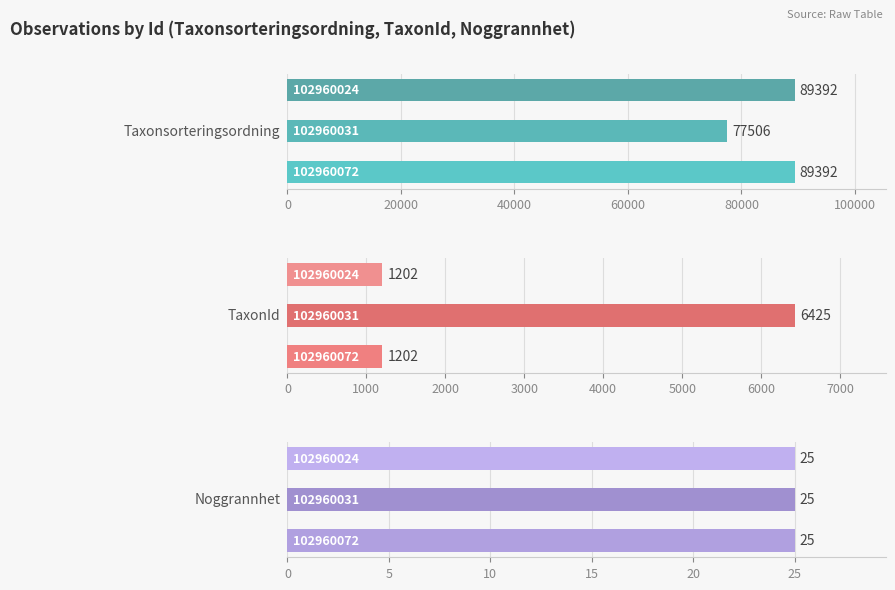

Is it true that Noggrannhet equals 1.0 at 40000?

False